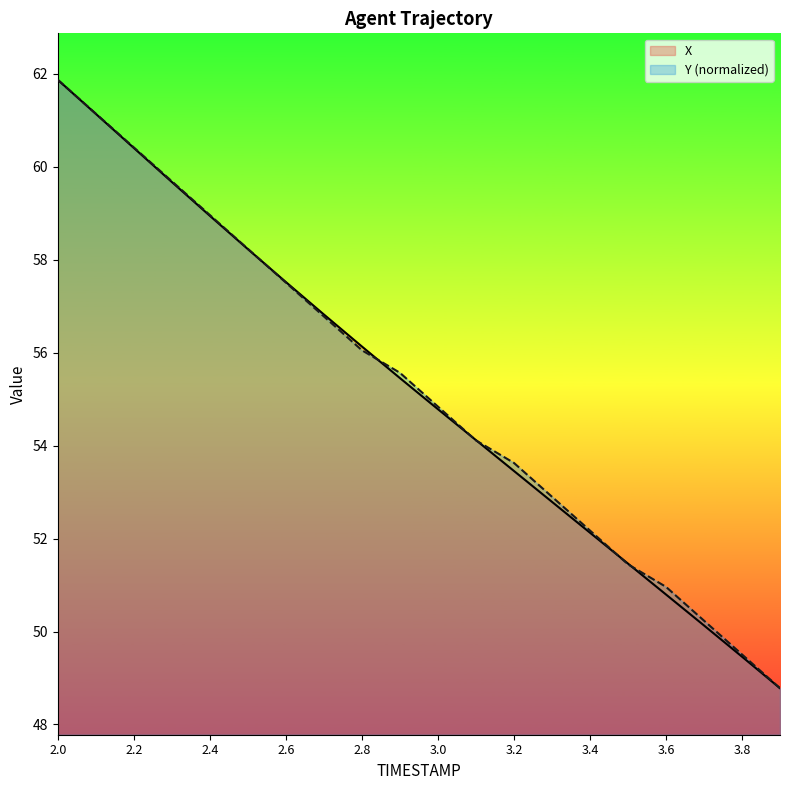

Where is X nearest to the value 55?

3.0